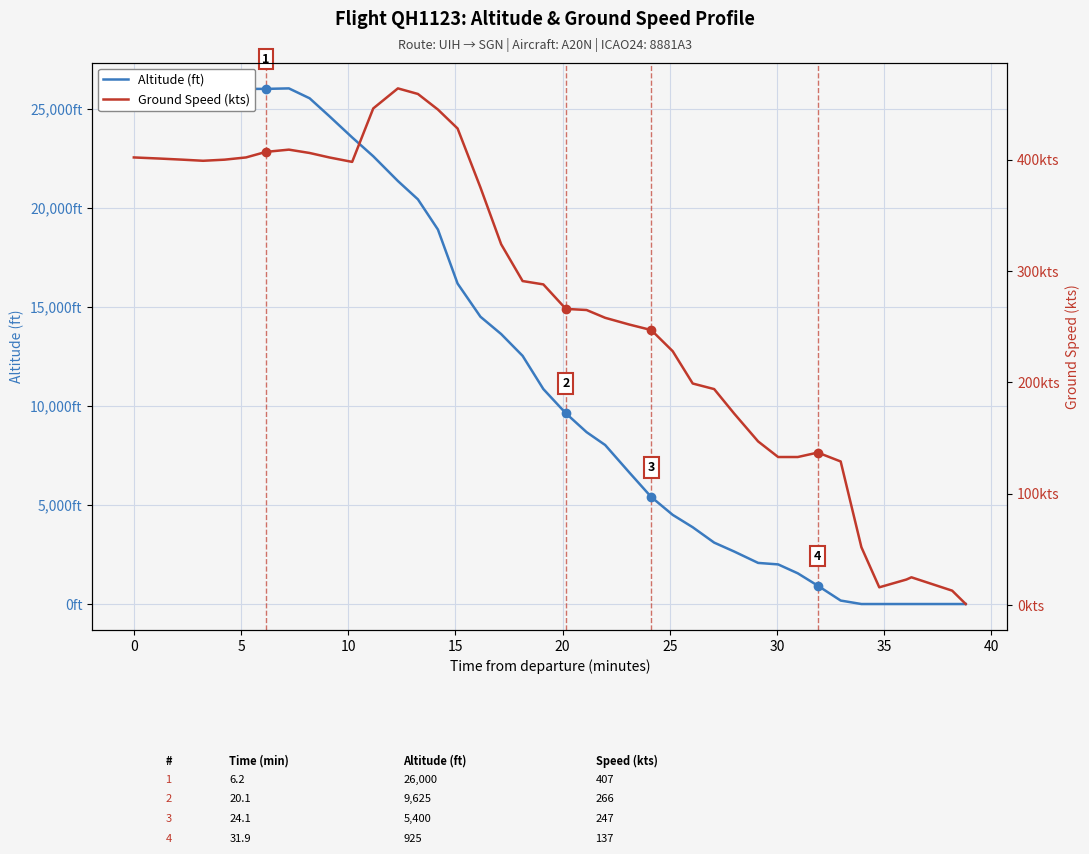

Reading left to right, list all the values displayed in this chart.

Altitude (ft): 26000	26000	25975	26000	26000	26000	26000	26025	25525	24625	23550	22600	21350	20425	18900	16175	14500	13625	12525	10850	9625	8675	8025	6650	5400	4500	3875	3100	2650	2075	2000	1550	925	175	0	0	0	0	0	0
Ground Speed (kts): 402	401	400	399	400	402	407	409	406	402	398	446	464	459	445	428	375	324	291	288	266	265	258	252	247	228	199	194	172	147	133	133	137	129	52	16	23	25	13	1